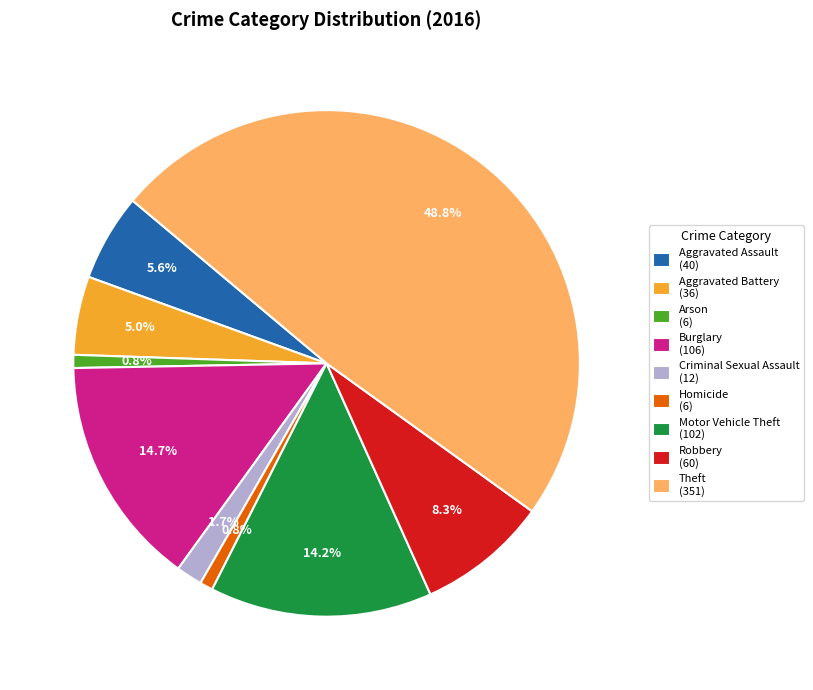

To the nearest percent, what percentage of the pie is Arson?

1%